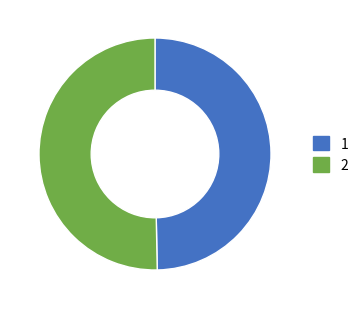

Count the number of slices in the pie.

2